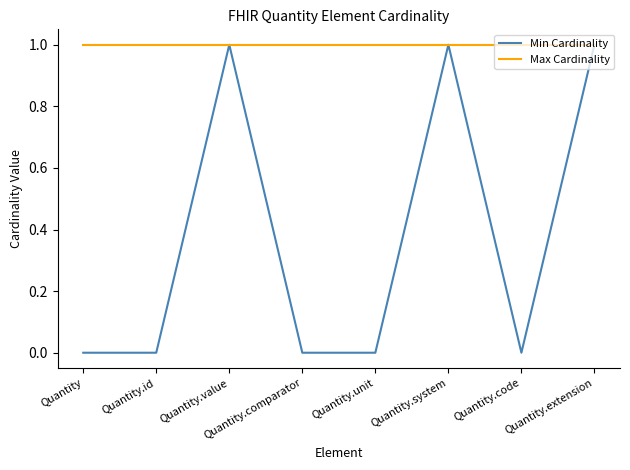

What is the sum of all Min Cardinality values?

3